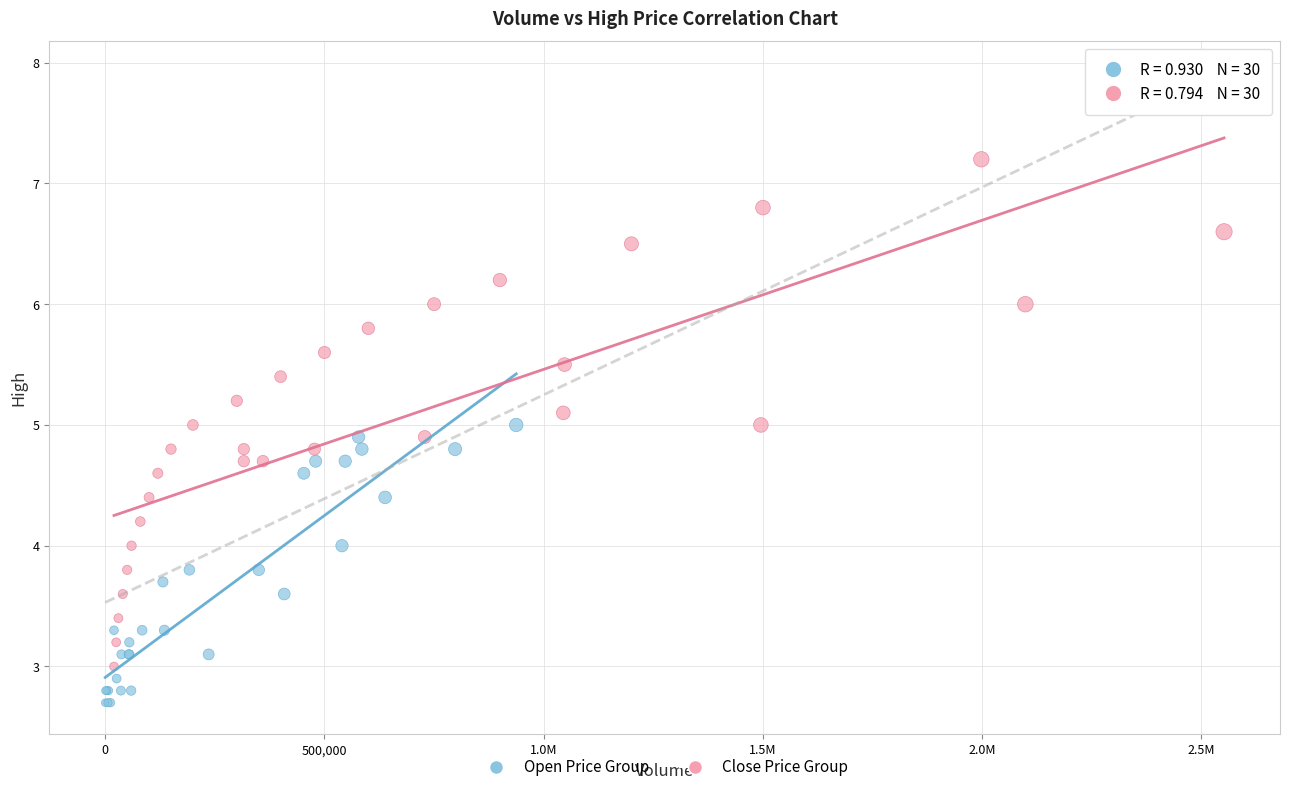

What are all the series names shown in the legend?

Open Price Group, Close Price Group